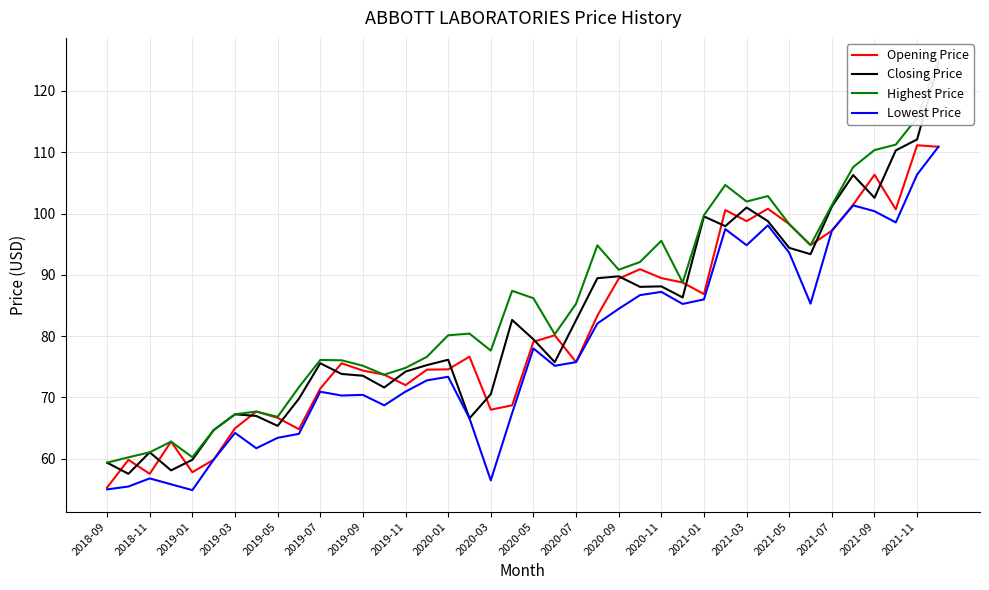

True or false: Lowest Price and Closing Price cross at least once.

False